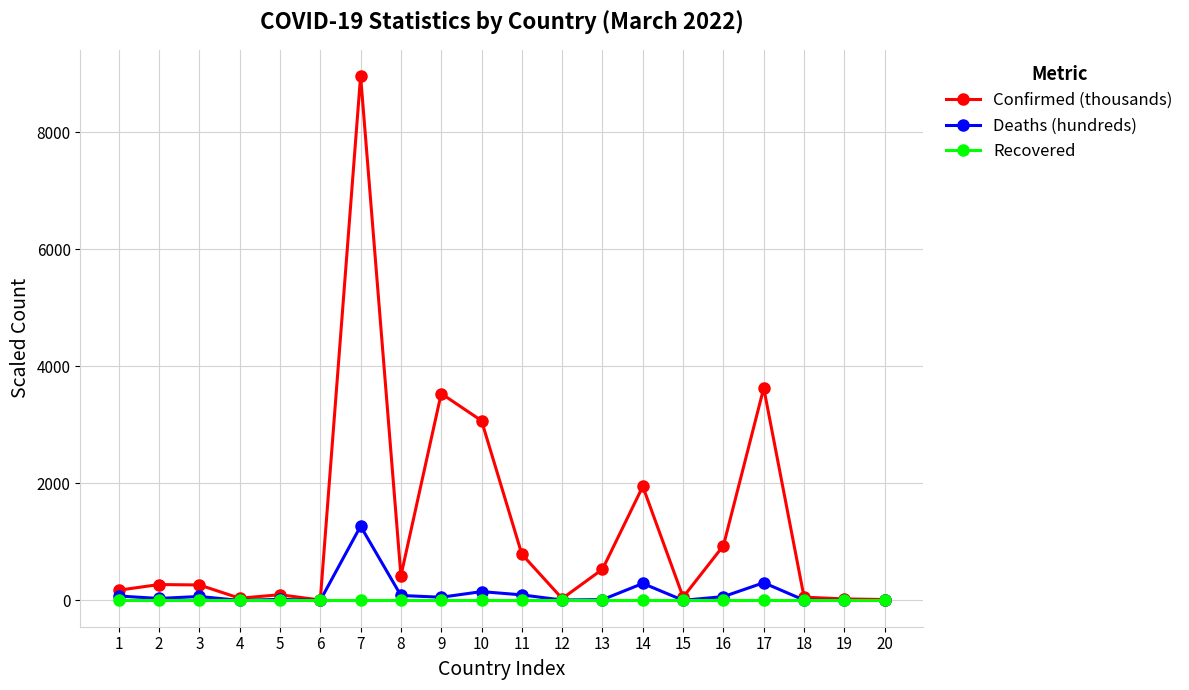

How many distinct data groups are displayed?

3